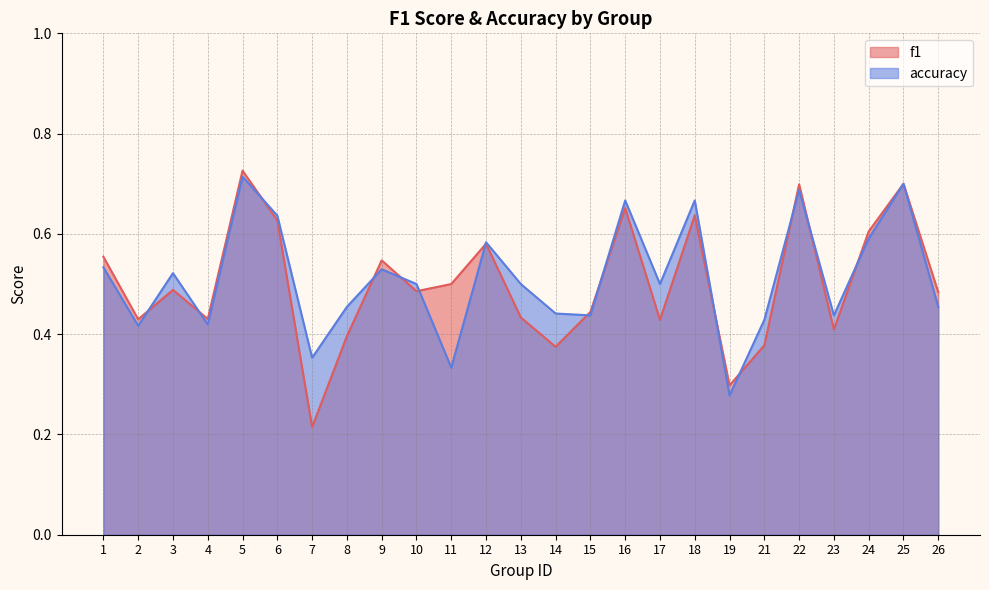

How many times do accuracy and f1 cross each other?

14